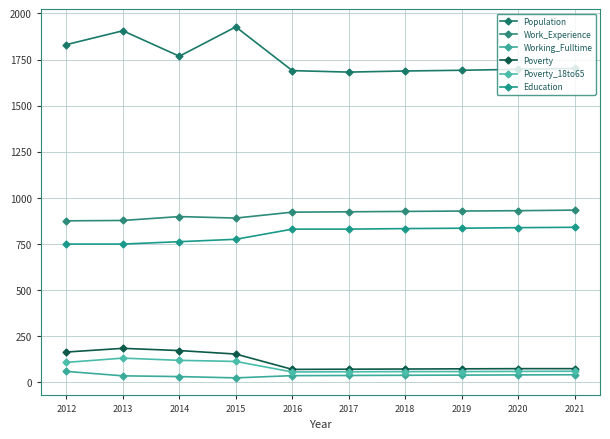

Does the chart have visible grid lines?

Yes